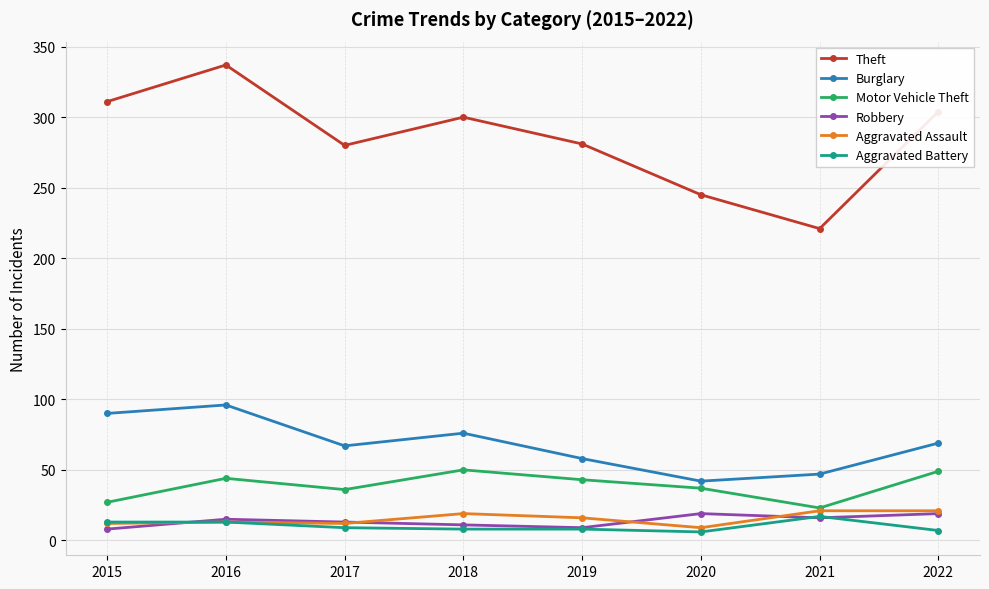

Which label corresponds to the largest value in the chart?

2016